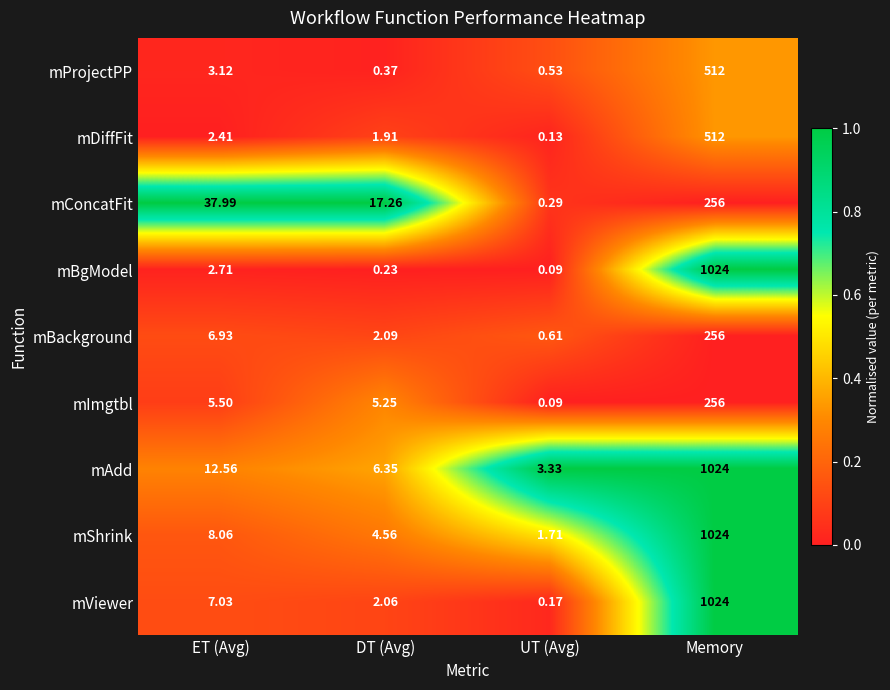

Where is mImgtbl nearest to the value 128?

ET (Avg)